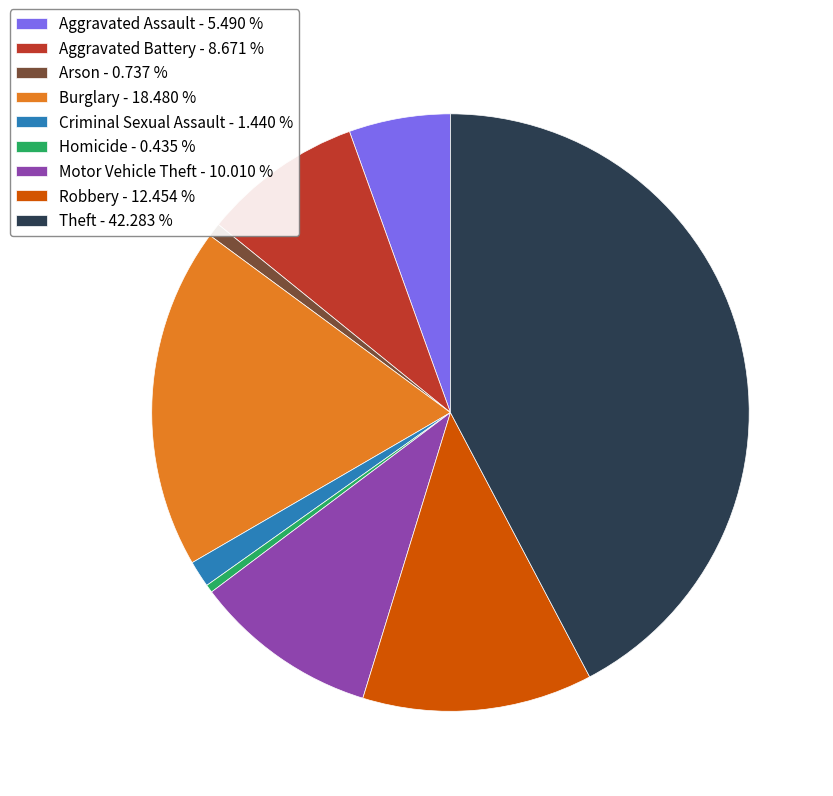

How many segments does this pie chart have?

9